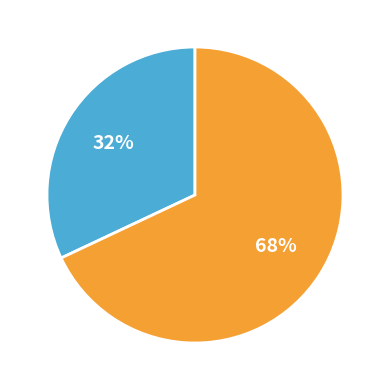

To the nearest percent, what is the average slice percentage?

50%